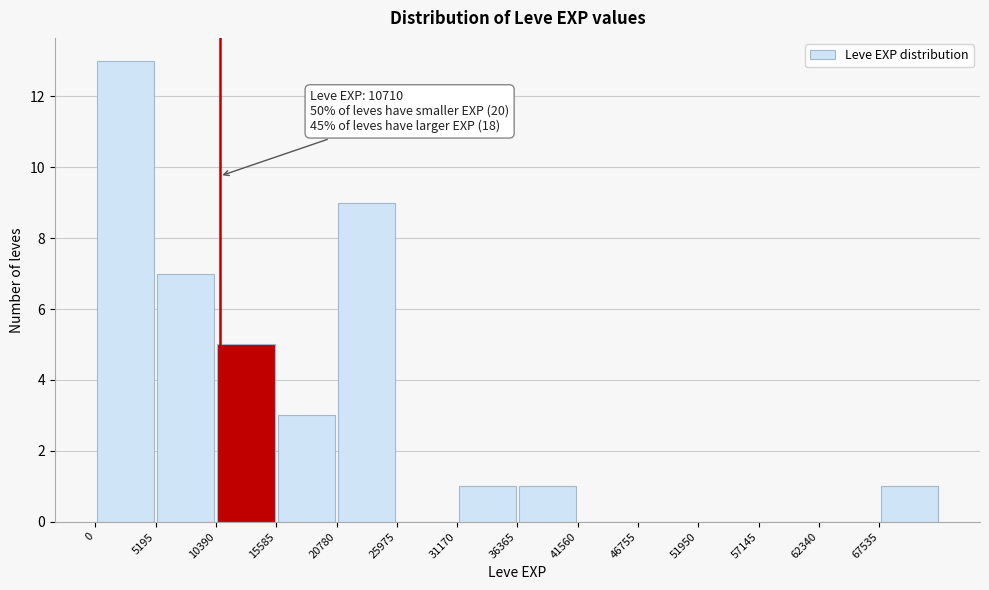

Over which range of the x-axis is the bar tallest?

0 to 5000